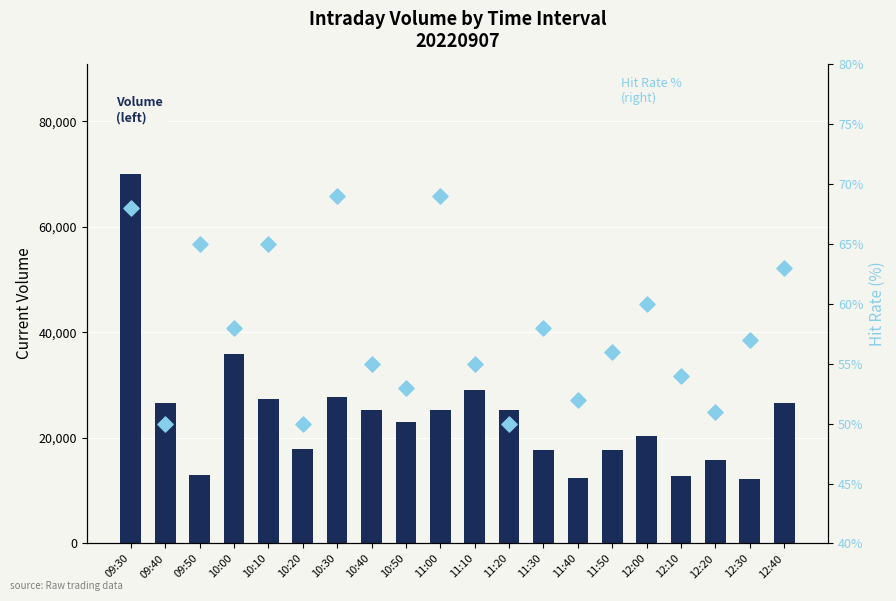

What are all the series names shown in the legend?

current volume, hit_rate